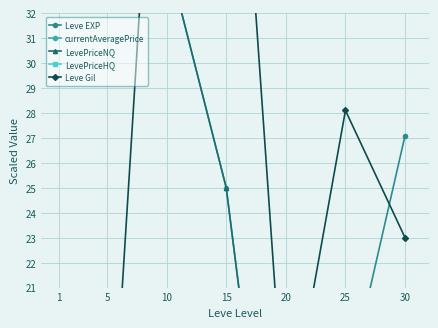

Which series has the largest total across all categories?

Leve Gil